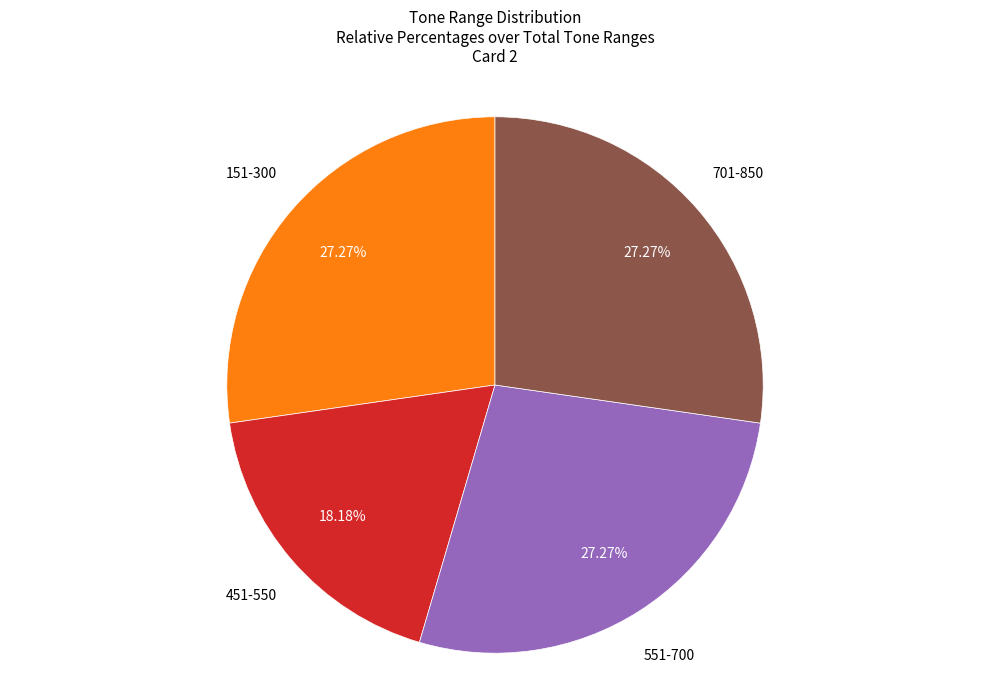

Is there any slice that represents more than half of the pie?

No